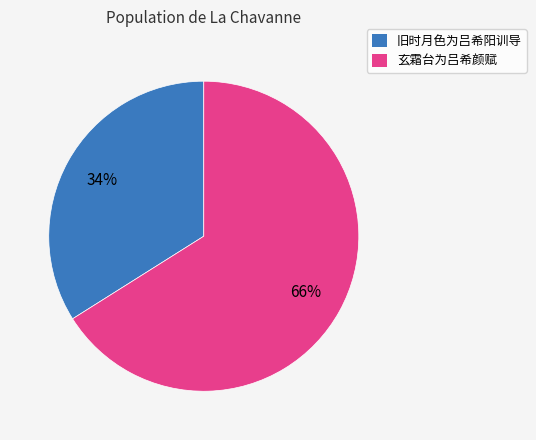

Count the number of slices in the pie.

2